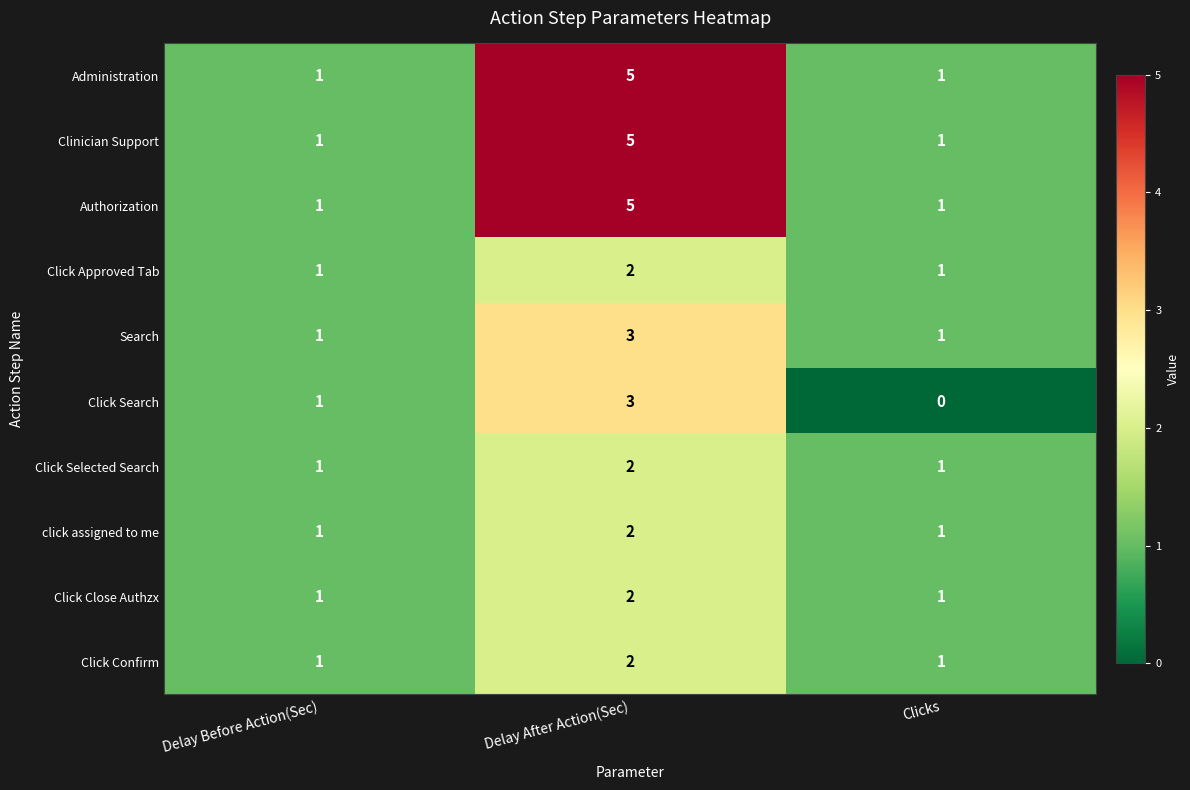

At how many categories does at least one series exceed 2?

1